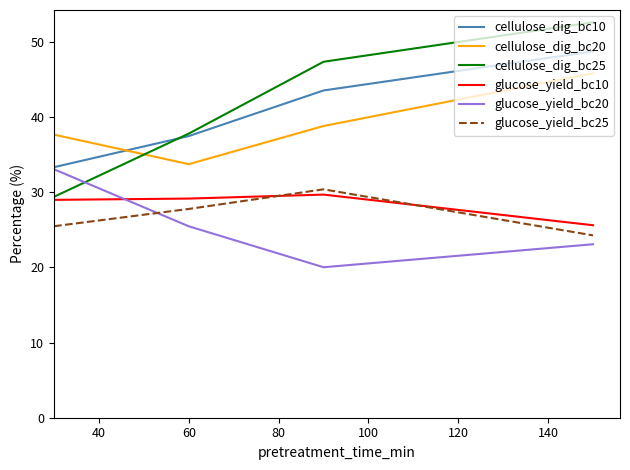

True or false: cellulose_dig_bc25 and glucose_yield_bc25 cross at least once.

False